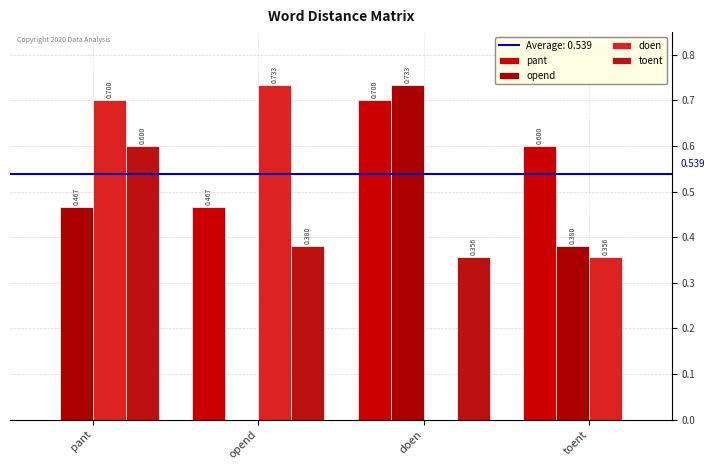

The doen series shows 0.7 at opend. True or false?

True